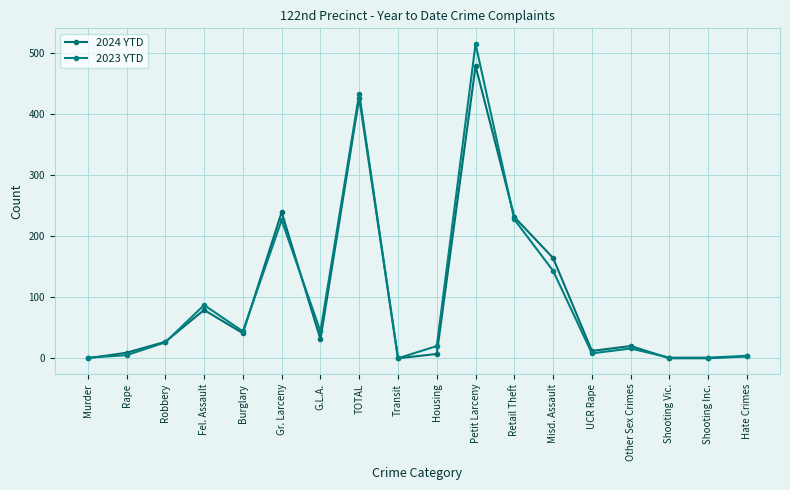

Is the value of 2023 YTD at Hate Crimes greater than the value of 2024 YTD at Shooting Vic.?

Yes